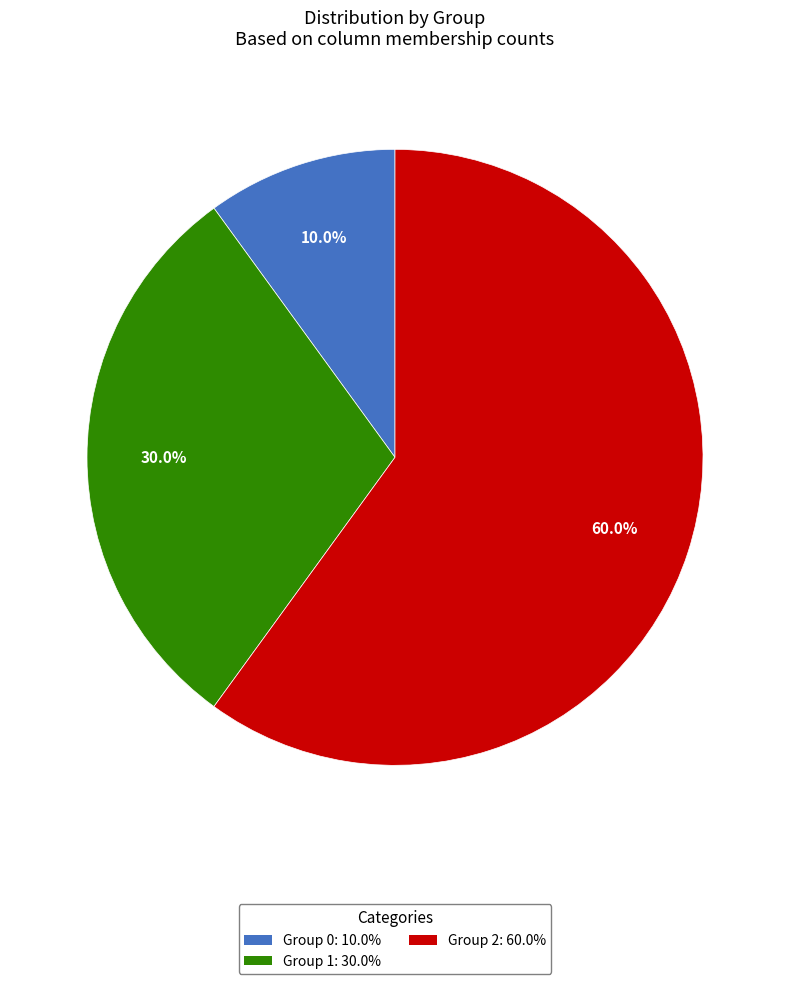

How many slices are in this pie chart?

3